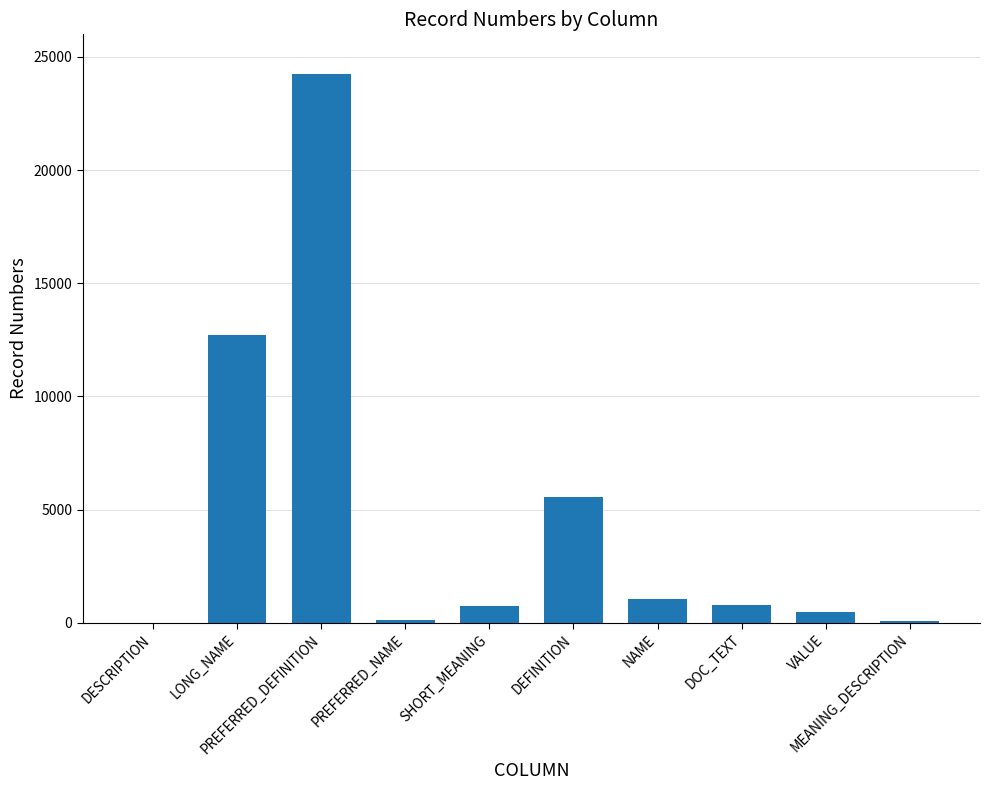

How many categories are shown in the chart?

10